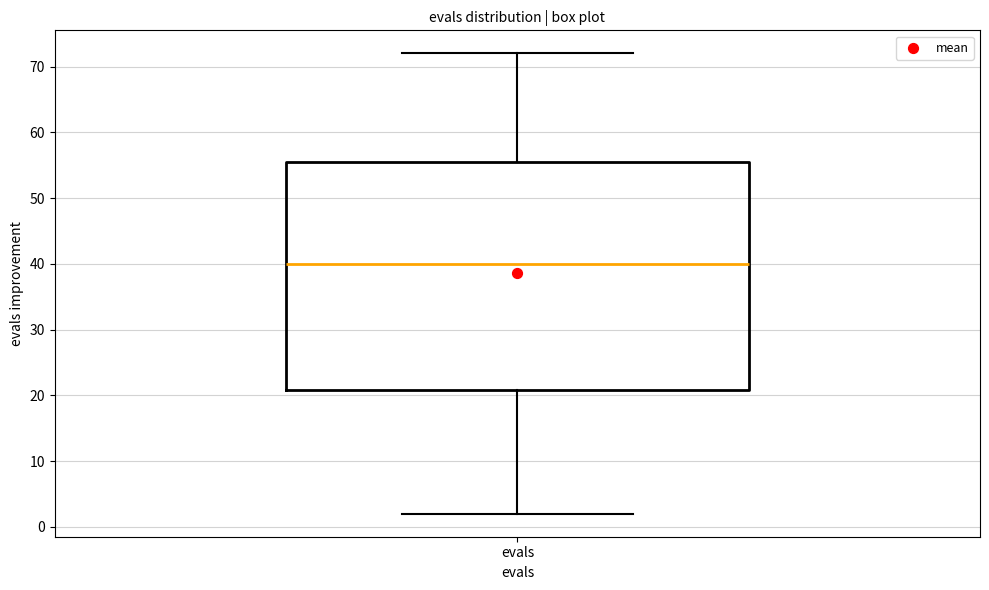

Transcribe this box plot: give where the median line is, the range the box spans, and where the two whiskers end, as read against the y-axis. The values are not printed on the chart, so give them approximately, as read against the axis.

median 40, box 21 to 56, whiskers 2 to 72